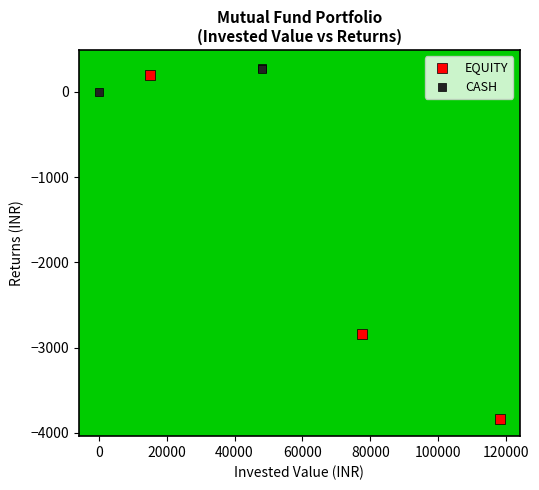

What are all the series names shown in the legend?

EQUITY, CASH